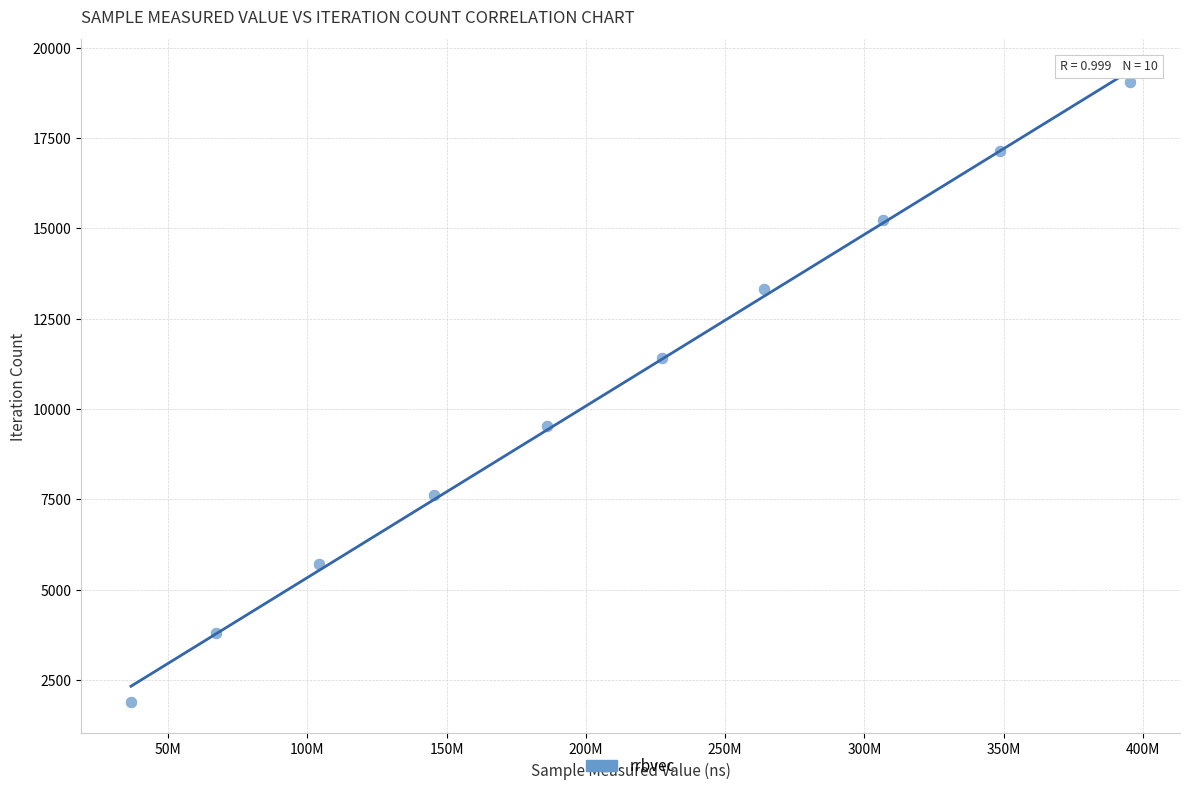

What is the range of X values (max minus min)?

358687388